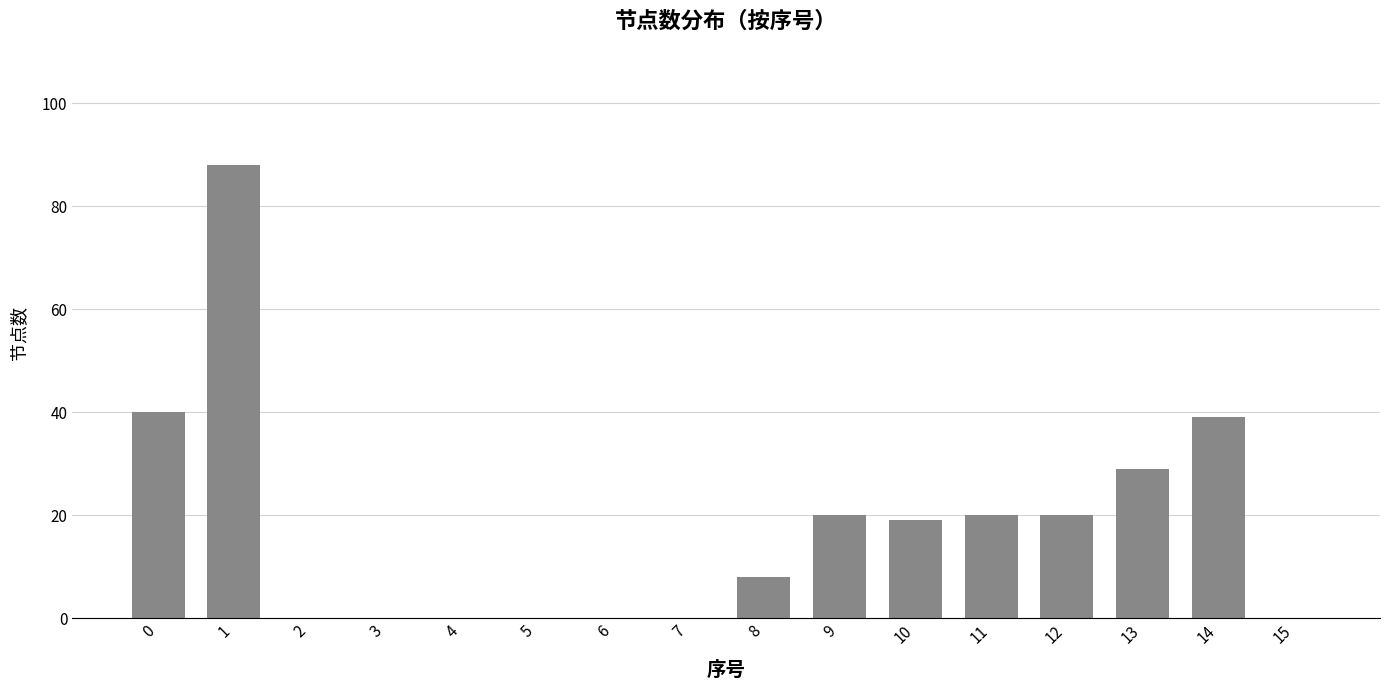

What is the sum of all values?

283